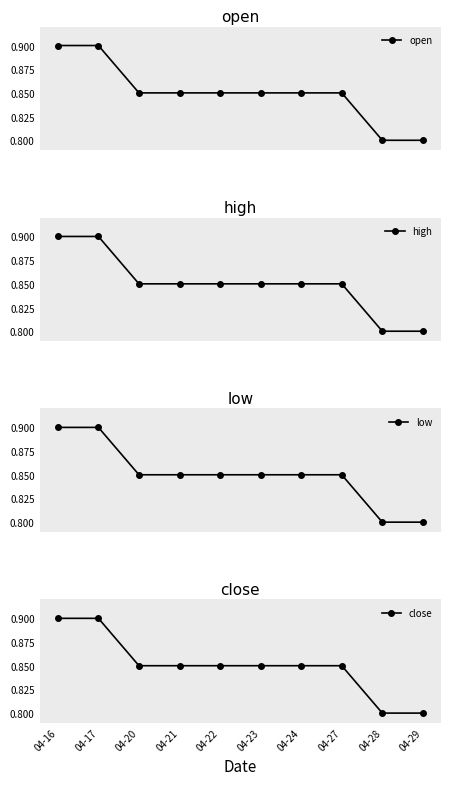

What is the value of the high point at the 4th from the left?

0.8